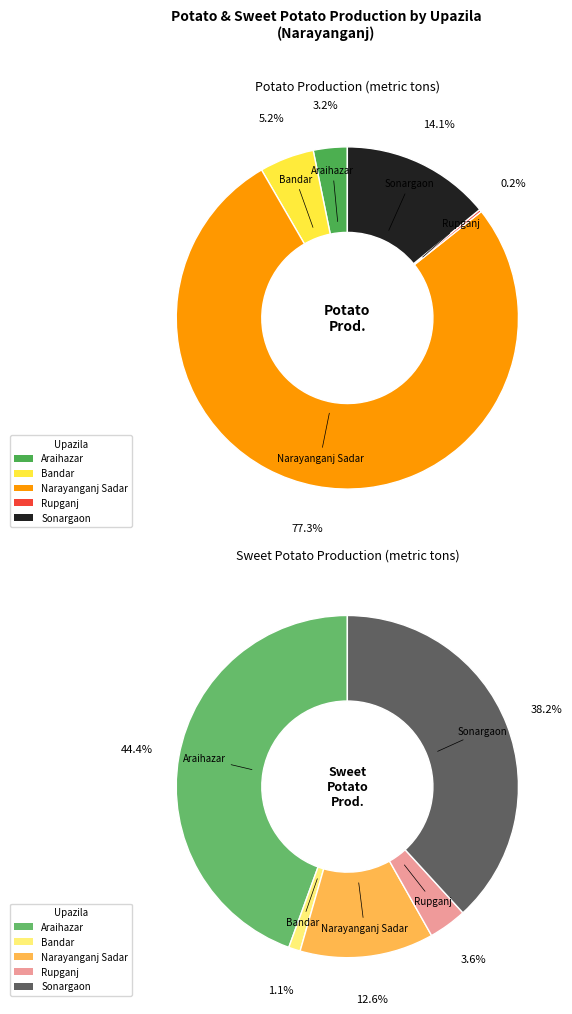

Combined, what portion of the pie is Rupganj and Narayanganj Sadar?

77.6%